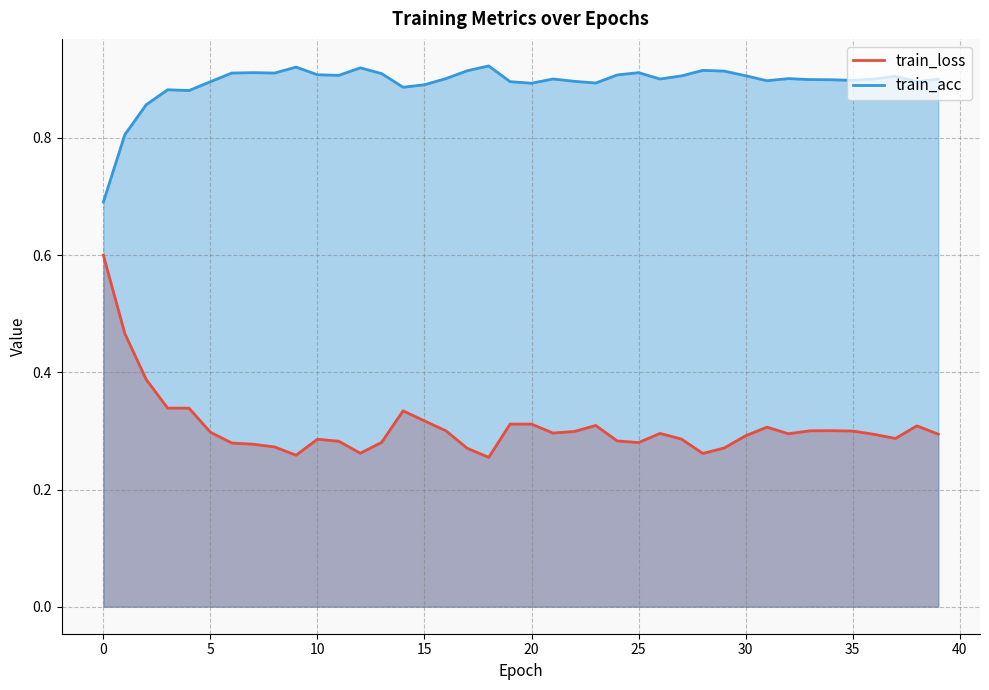

True or false: train_loss and train_acc intersect in this chart.

False